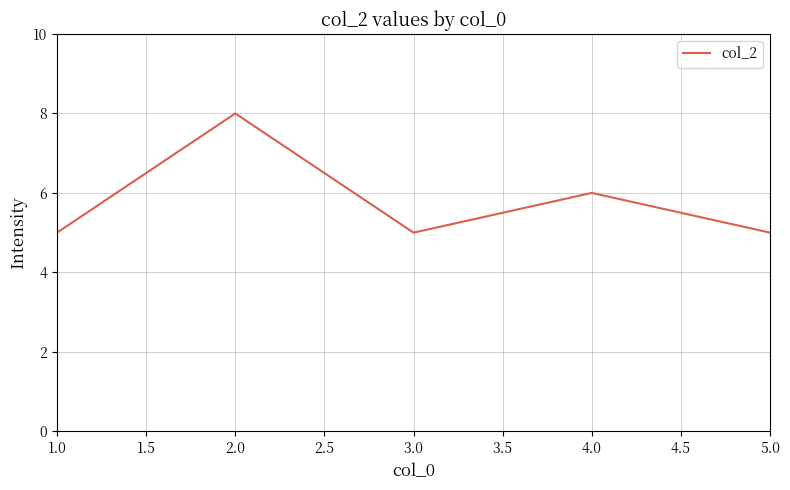

What is the difference between the maximum and minimum values?

3